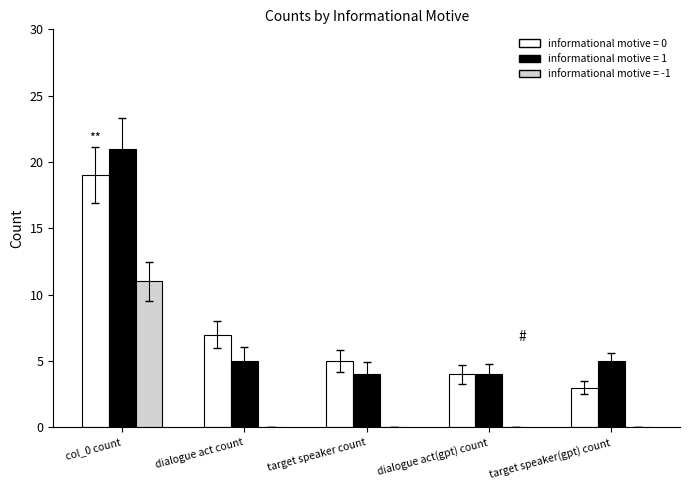

Reading left to right, extract all data points from this chart.

informational motive = 0: 19	7	5	4	3
informational motive = 1: 21	5	4	4	5
informational motive = -1: 11	0	0	0	0